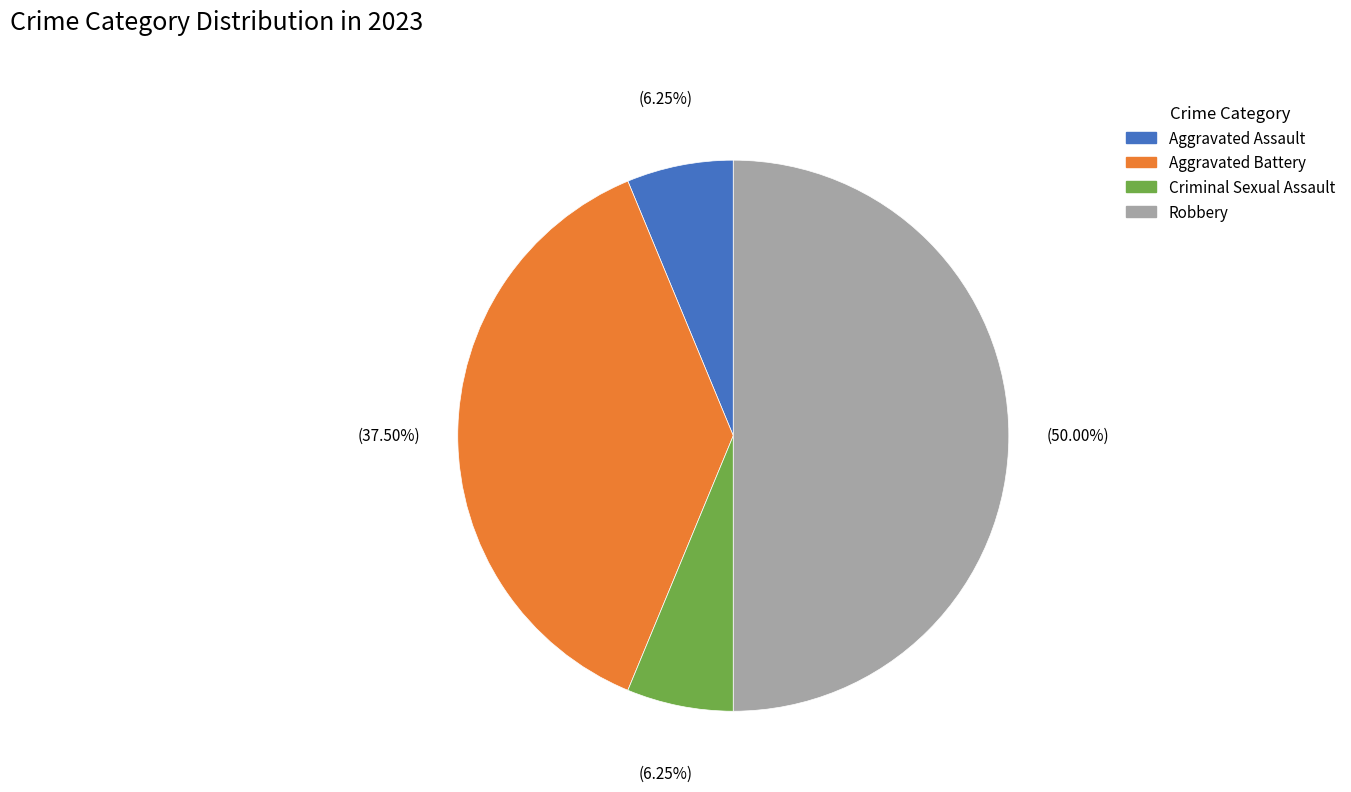

Count the number of slices in the pie.

4